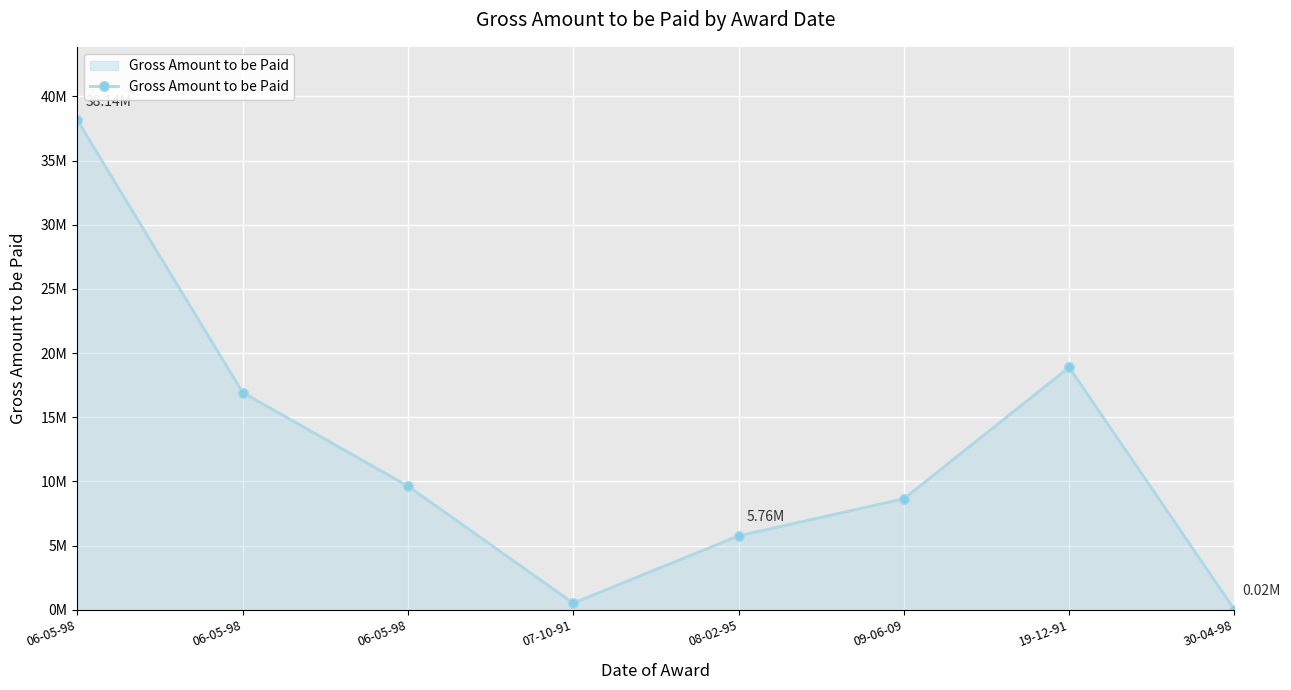

Approximately how many times larger is the value at 06-05-98 compared to 08-02-95?

1.7